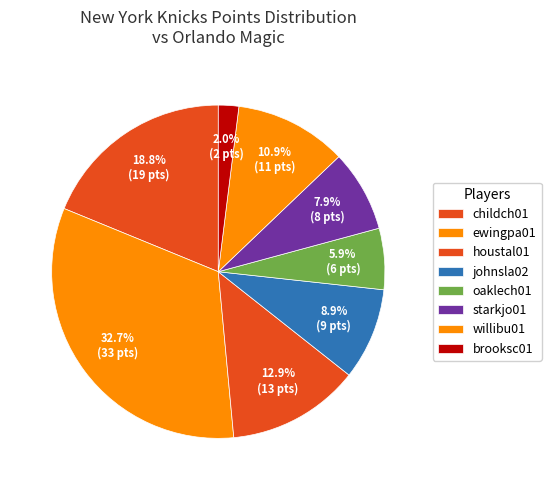

How many slices are in this pie chart?

8